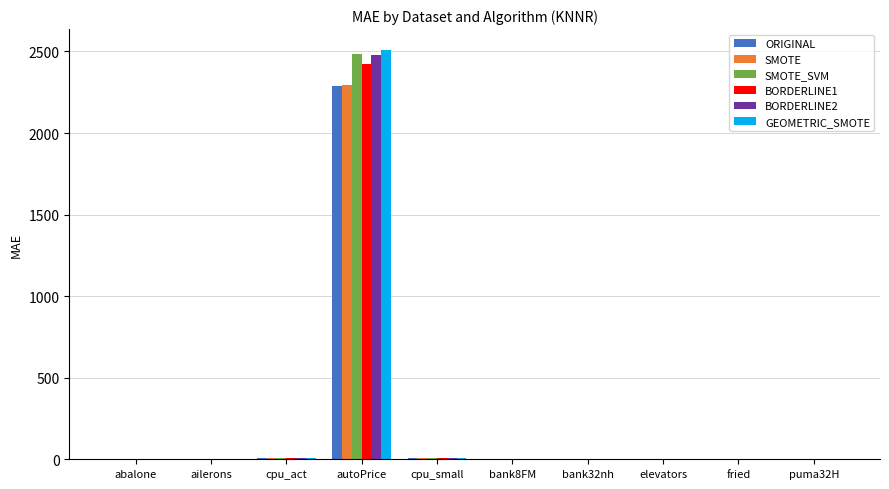

Which series has the widest spread of values?

GEOMETRIC_SMOTE